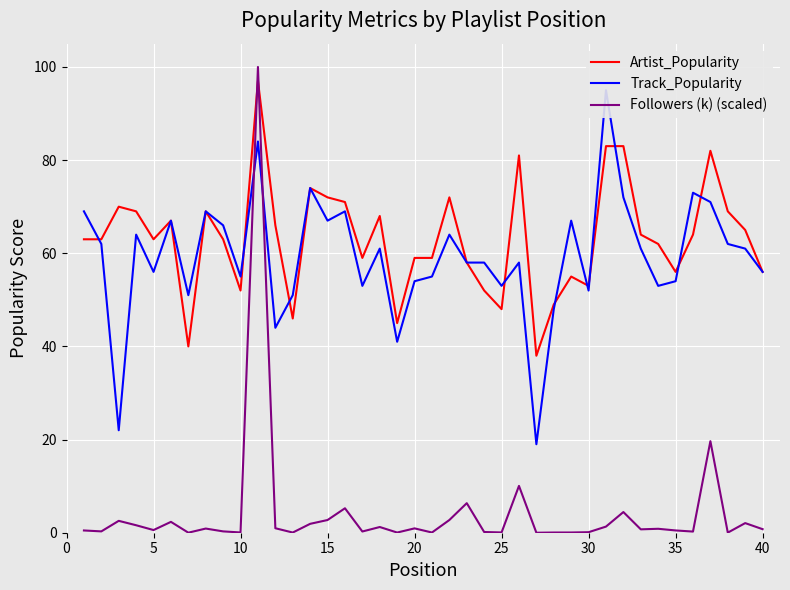

Which series ends up on top after the final intersection of Followers (k) (scaled) and Artist_Popularity?

Artist_Popularity